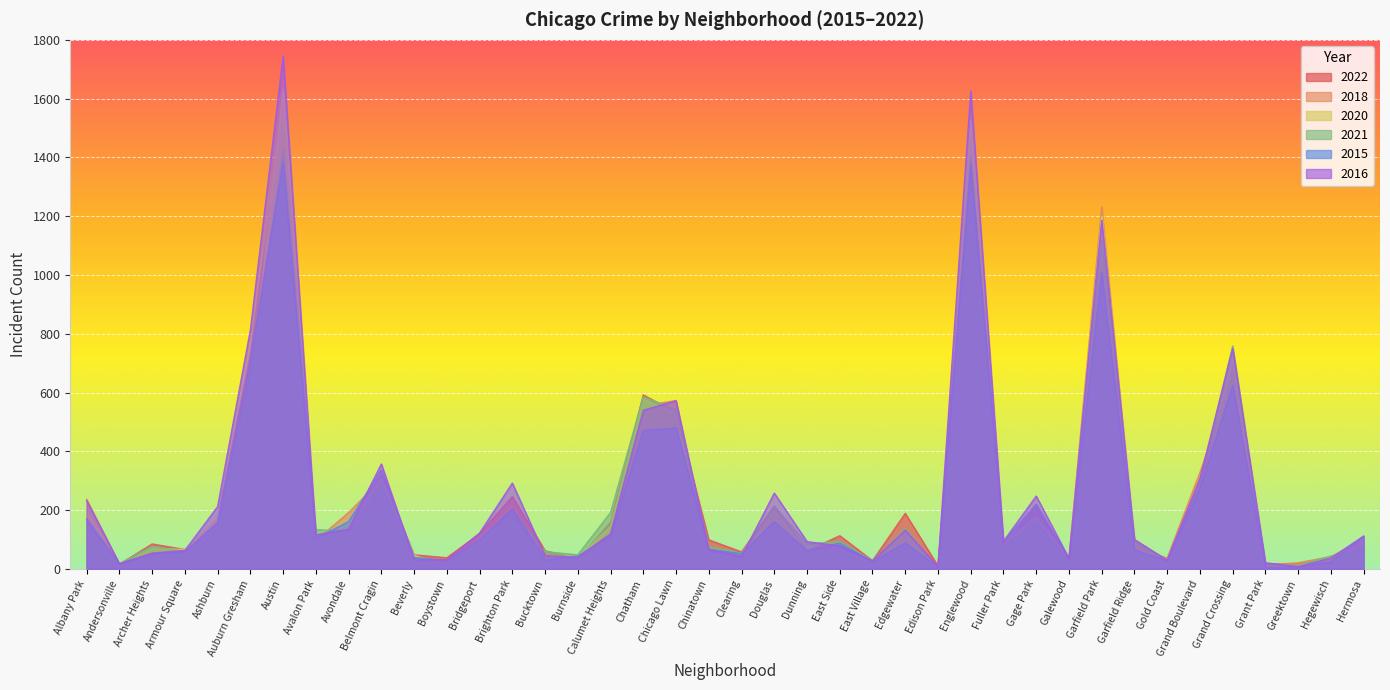

What is the difference between the second highest and minimum values in the 2021 series?

1399